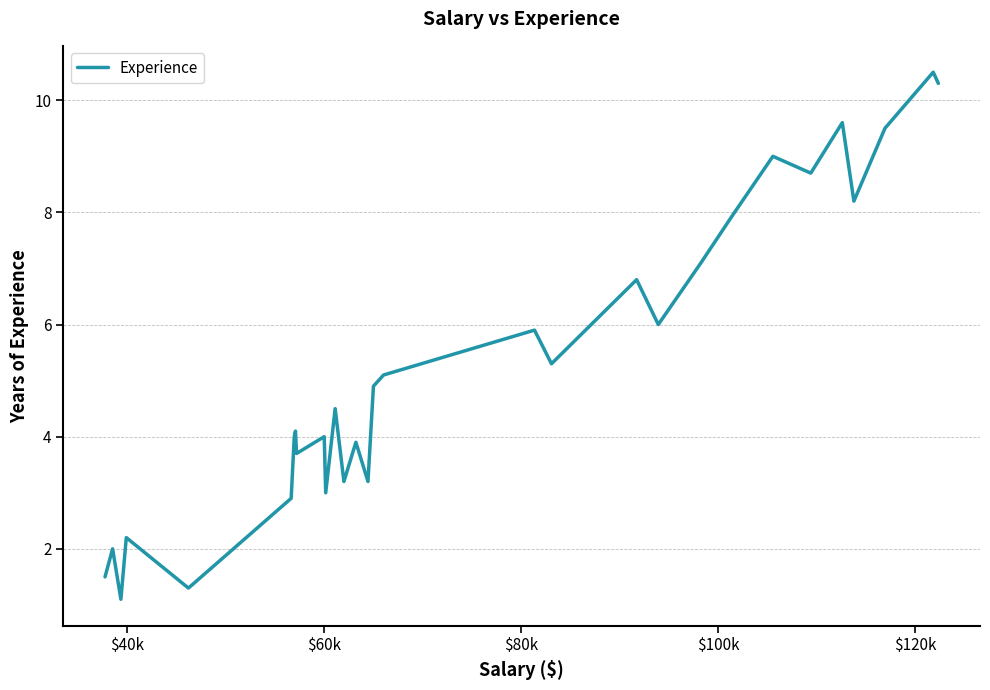

What is the smallest value displayed?

1.1